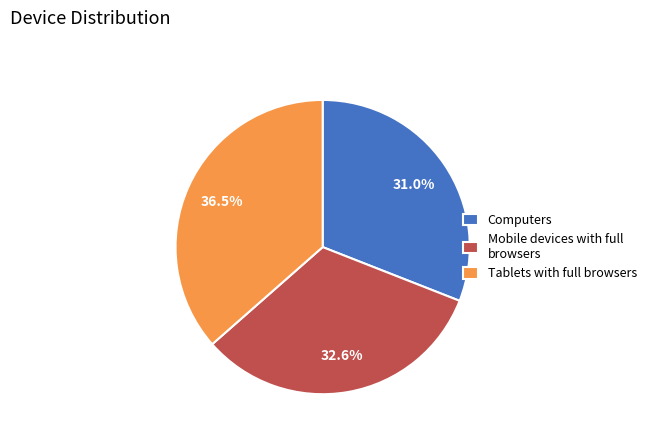

Rank the categories by value from highest to lowest.

Tablets with full browsers, Mobile devices with full browsers, Computers